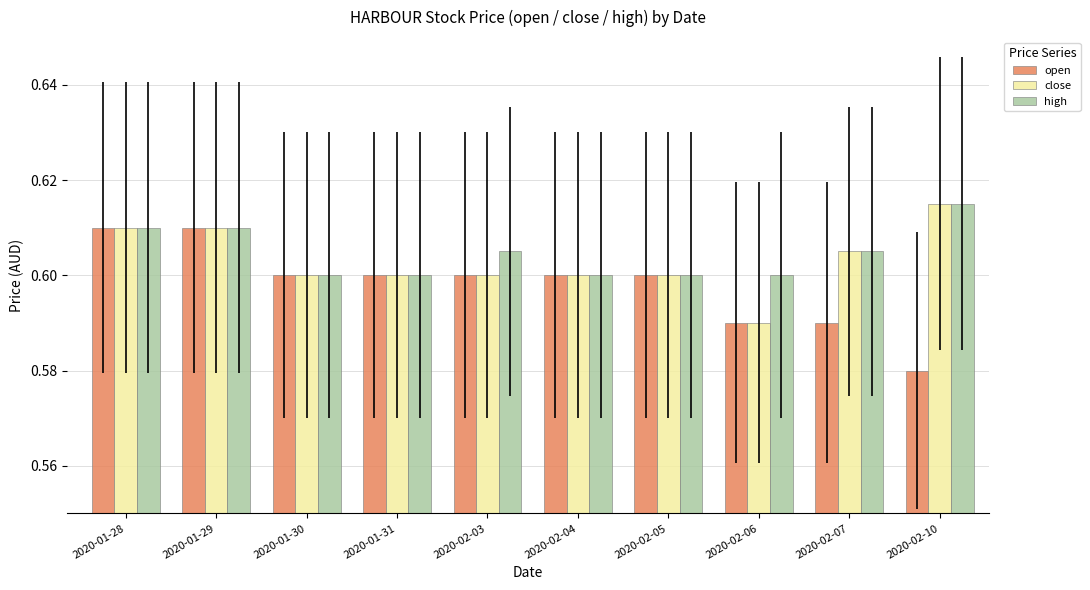

What are all the series names shown in the legend?

open, close, high